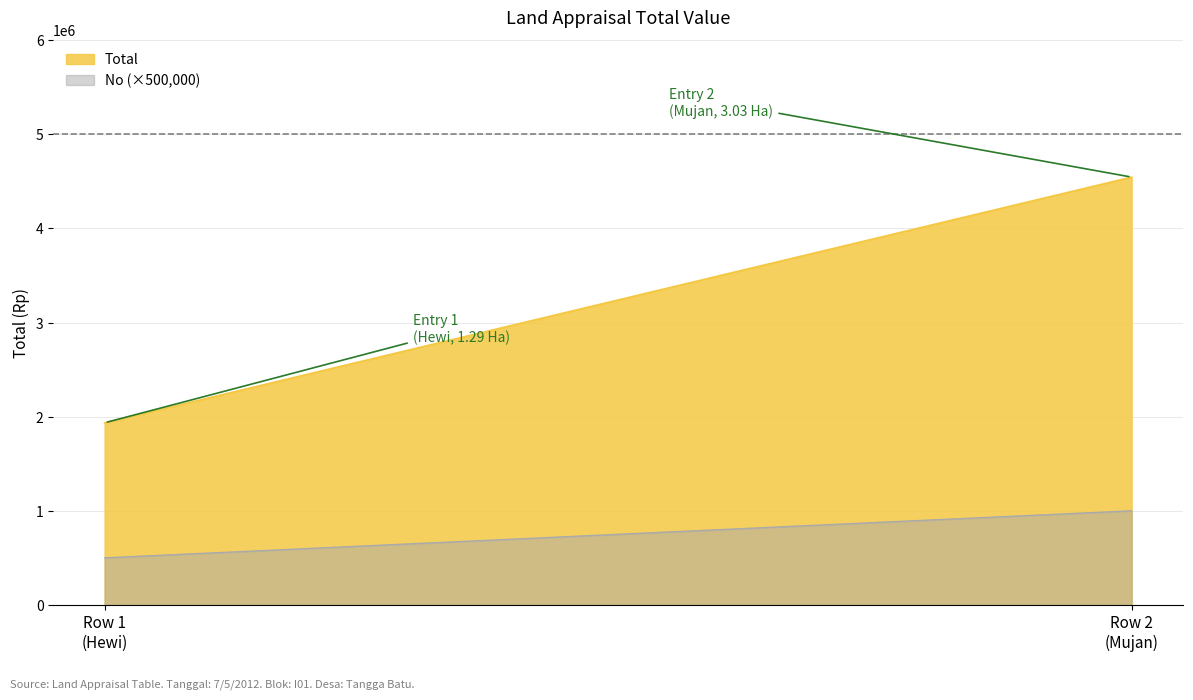

Read the Total value at 7/5/2012 - Row 2, to the nearest 100.

4545000